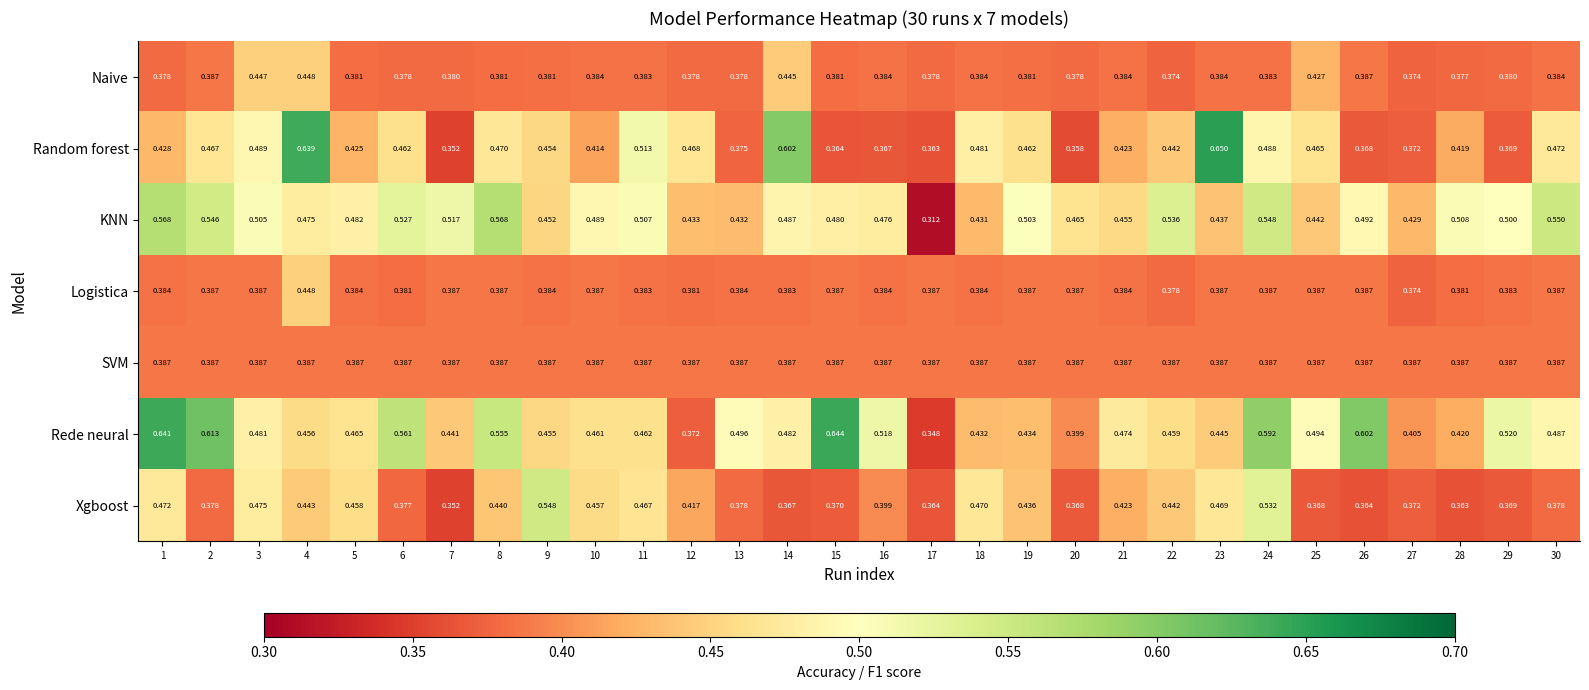

Between 3 and 30, which series saw the biggest shift?

Xgboost